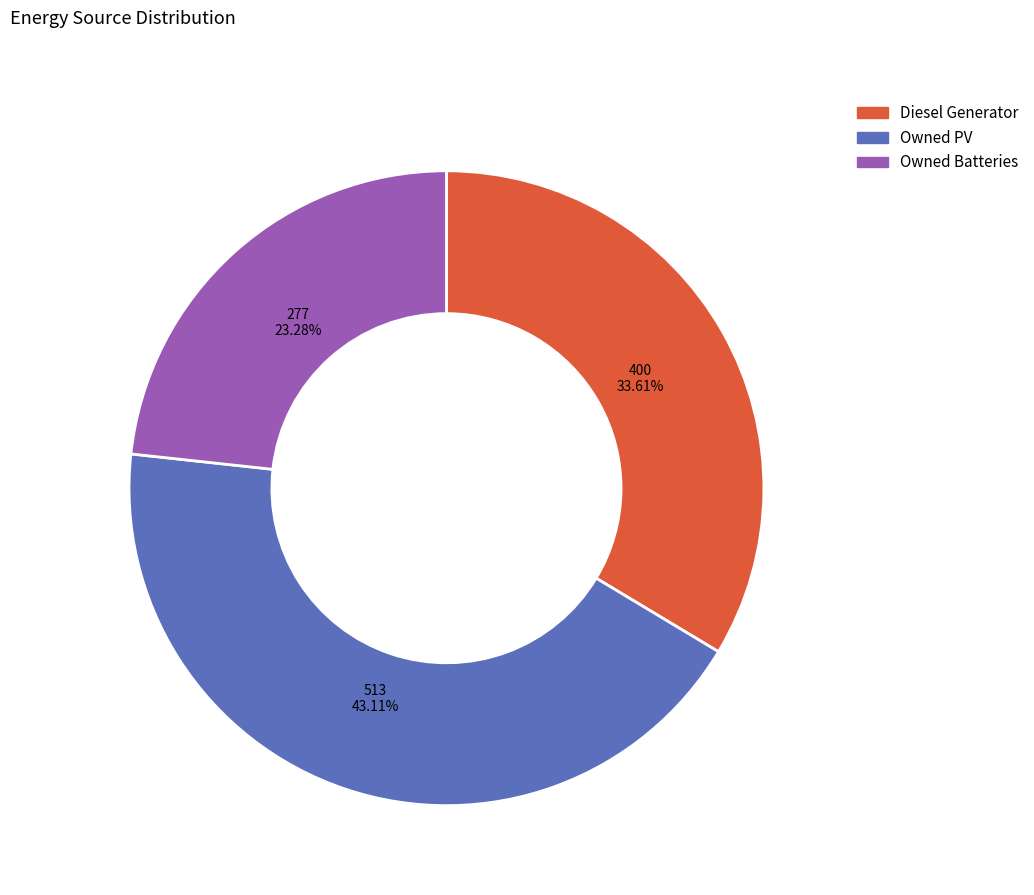

Rank the categories by value from lowest to highest.

Owned Batteries, Diesel Generator, Owned PV